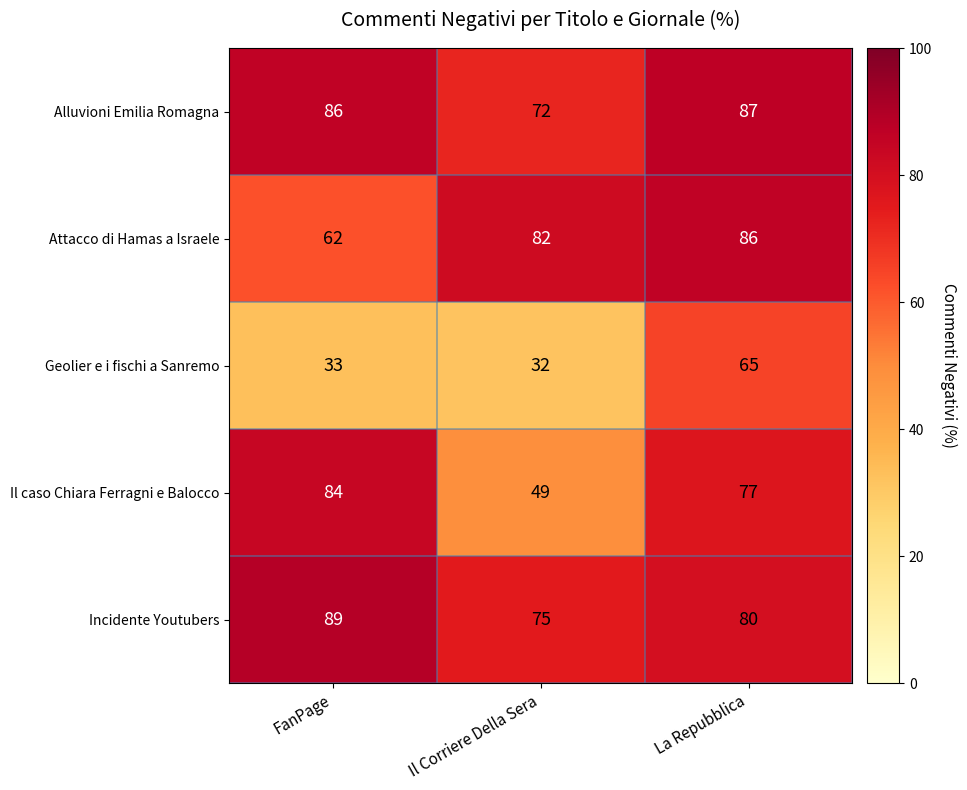

How many categories are shown in the chart?

3